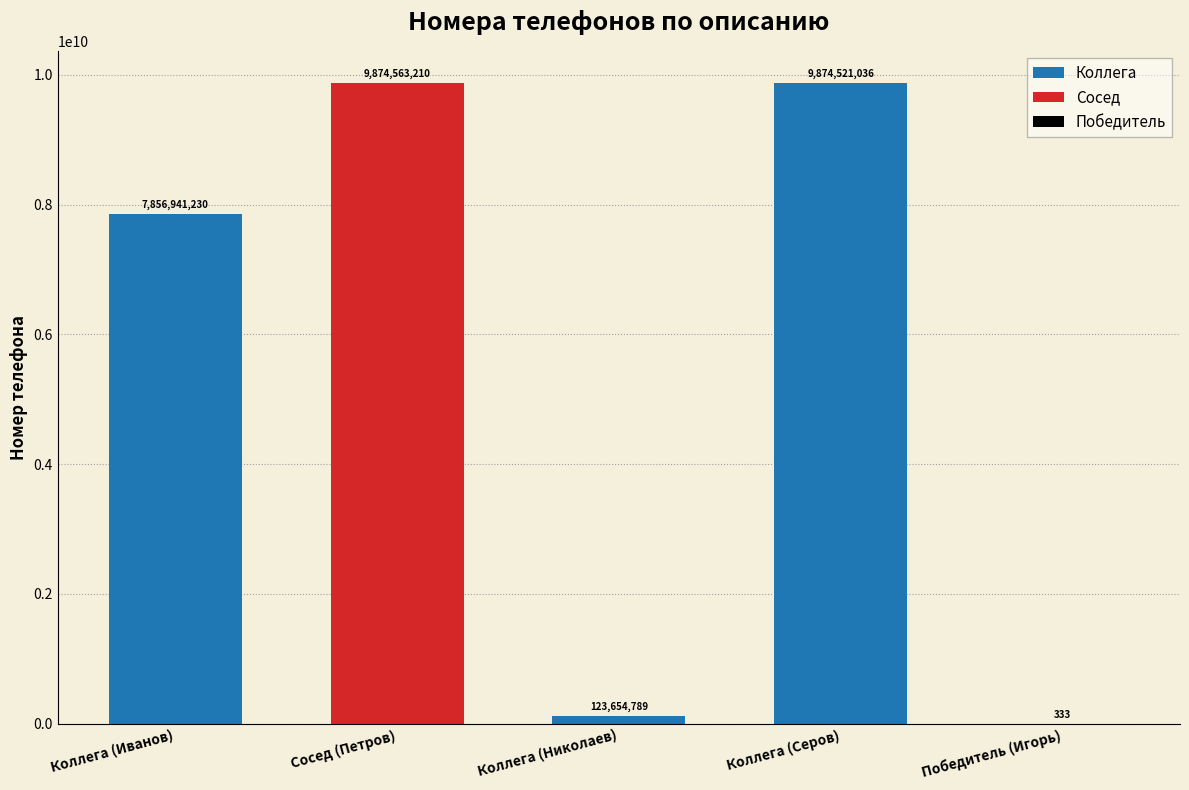

The Коллега series shows 7856941230 at Коллега (Иванов). True or false?

True